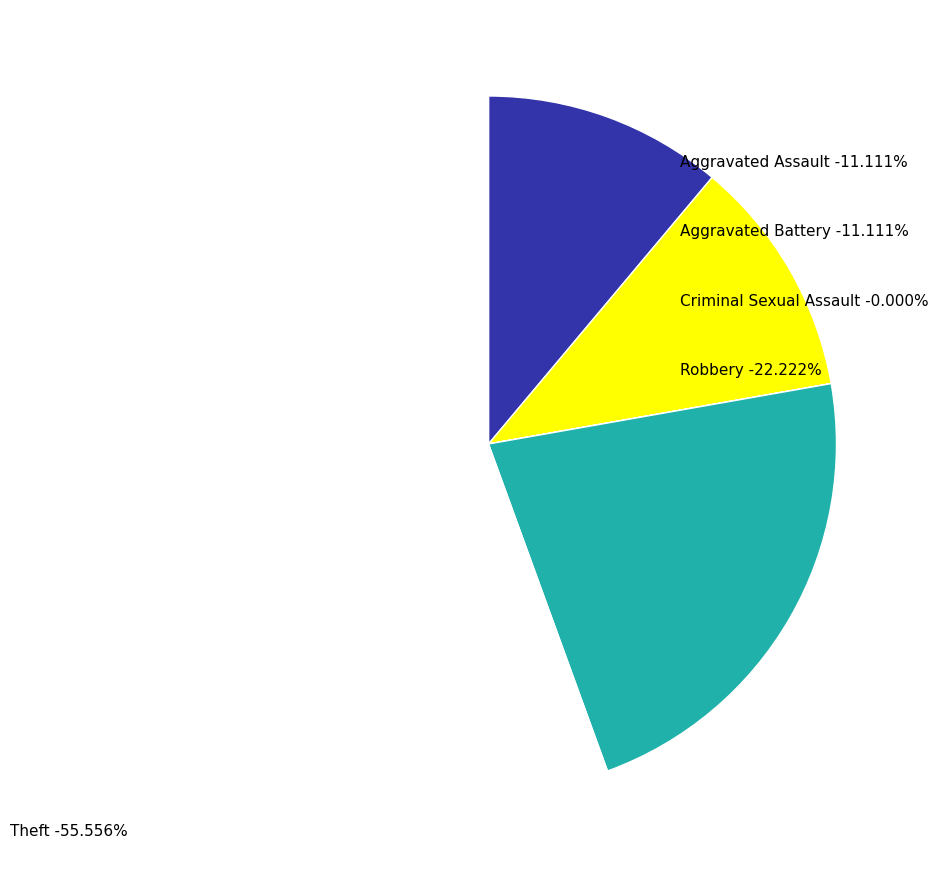

Which has a higher value, Theft or Aggravated Battery?

Theft